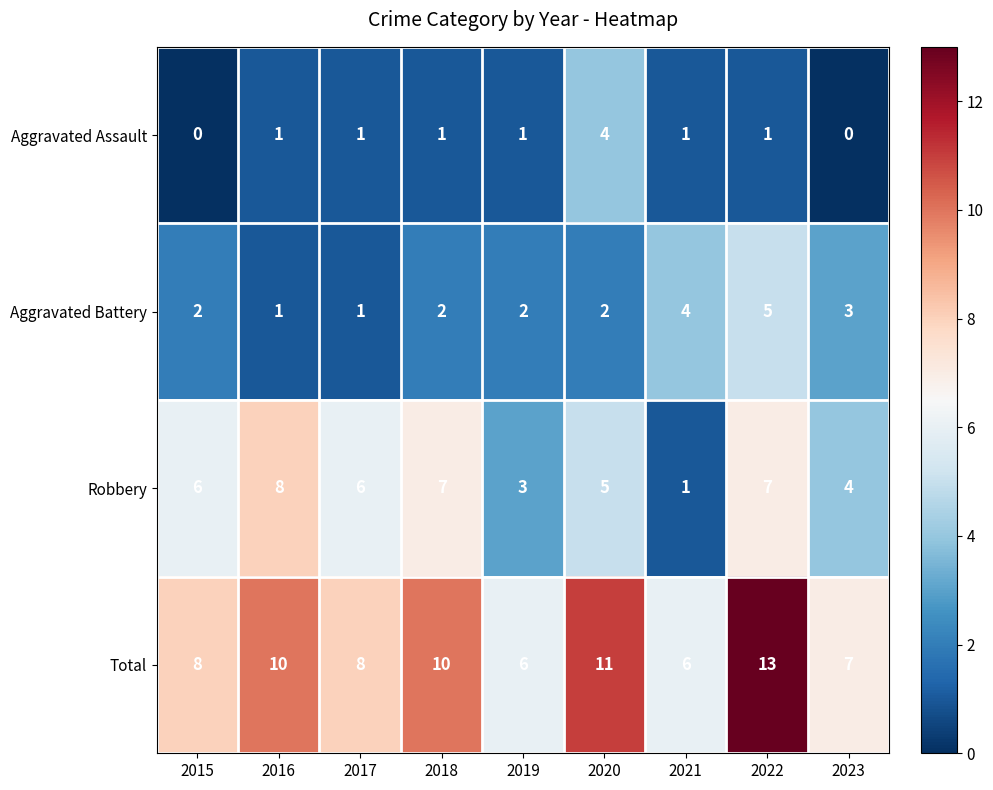

What is the difference between the maximum and minimum values in the Total series?

7